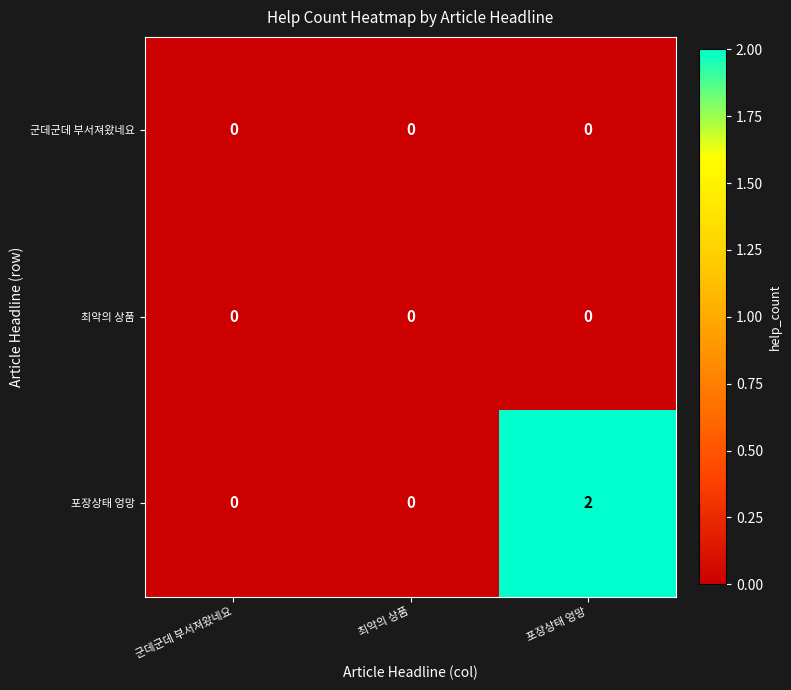

Reading left to right, list all the values displayed in this chart.

군데군데 부서져왔네요: 군데군데 부서져왔네요=0	최악의 상품=0	포장상태 엉망=0
최악의 상품: 군데군데 부서져왔네요=0	최악의 상품=0	포장상태 엉망=0
포장상태 엉망: 군데군데 부서져왔네요=0	최악의 상품=0	포장상태 엉망=2